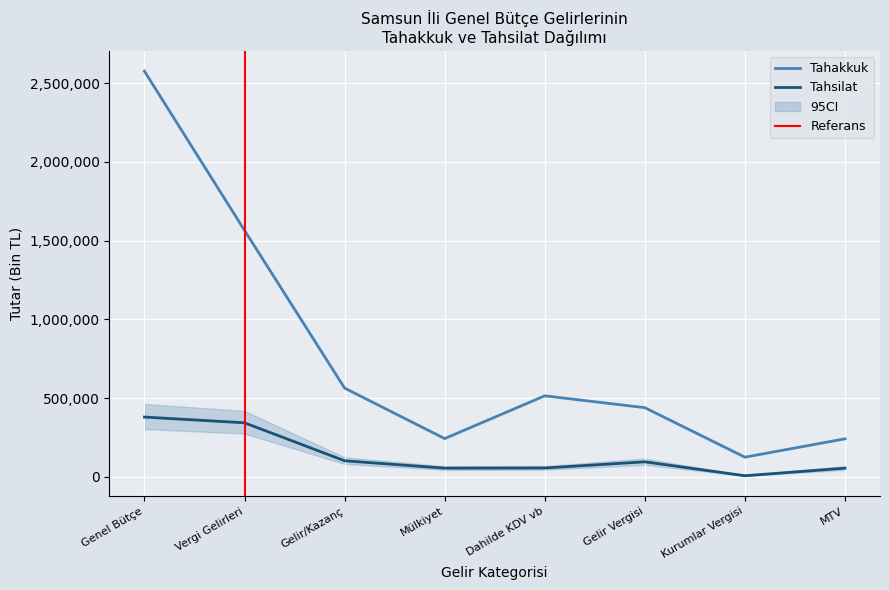

What is the difference between the maximum and minimum values in the Tahsilat series?

372562